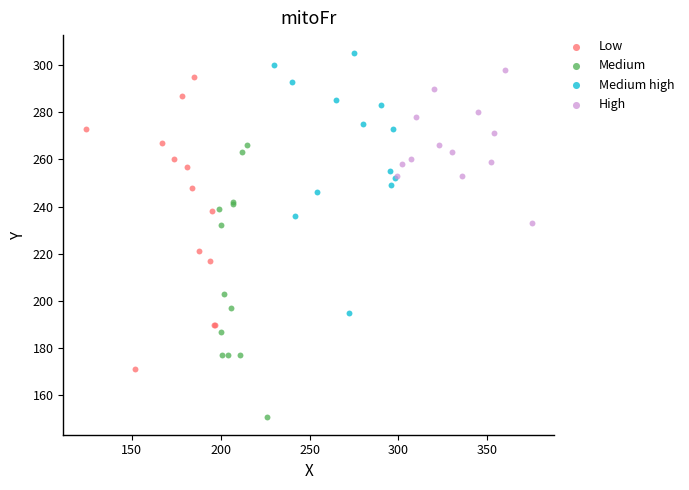

Which series reaches the maximum Y coordinate?

Medium high